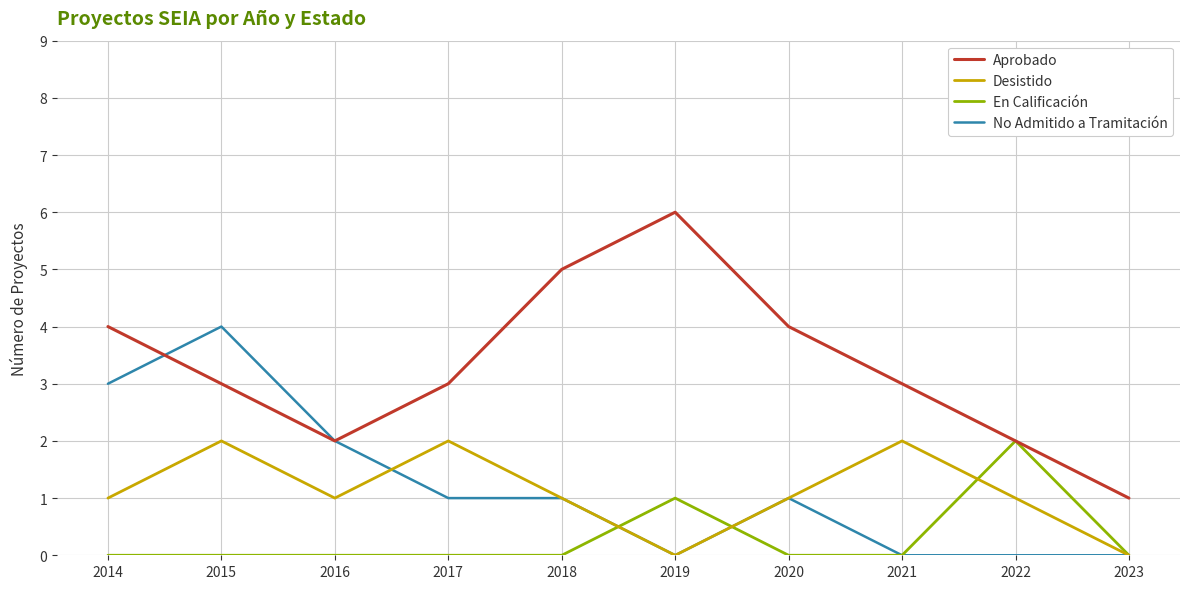

Reading right to left, extract all data points from this chart.

Aprobado: 1	2	3	4	6	5	3	2	3	4
Desistido: 0	1	2	1	0	1	2	1	2	1
En Calificación: 0	2	0	0	1	0	0	0	0	0
No Admitido a Tramitación: 0	0	0	1	0	1	1	2	4	3